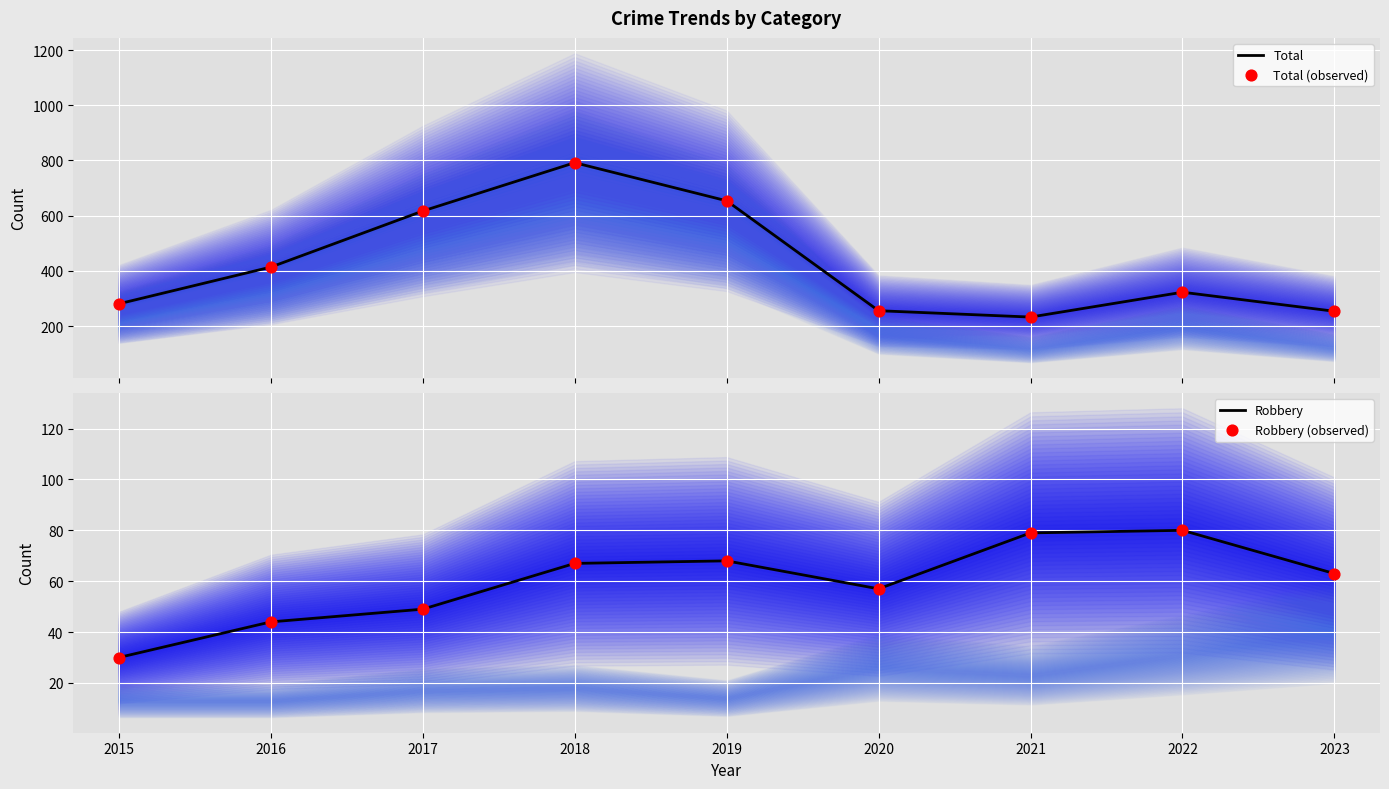

What is the total value across all series at 2018?

1718